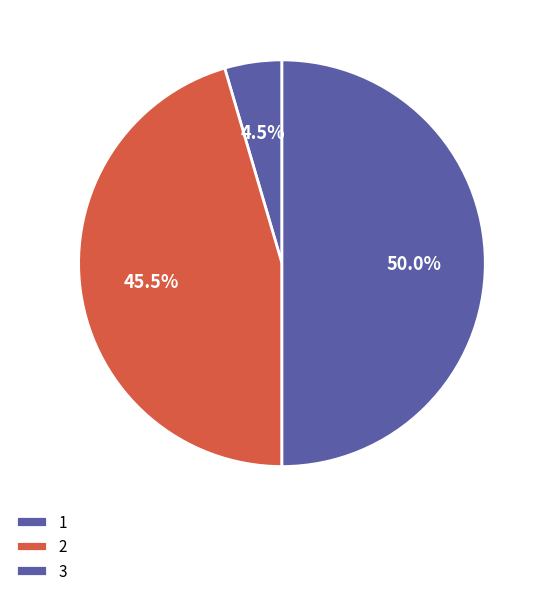

How many segments does this pie chart have?

3